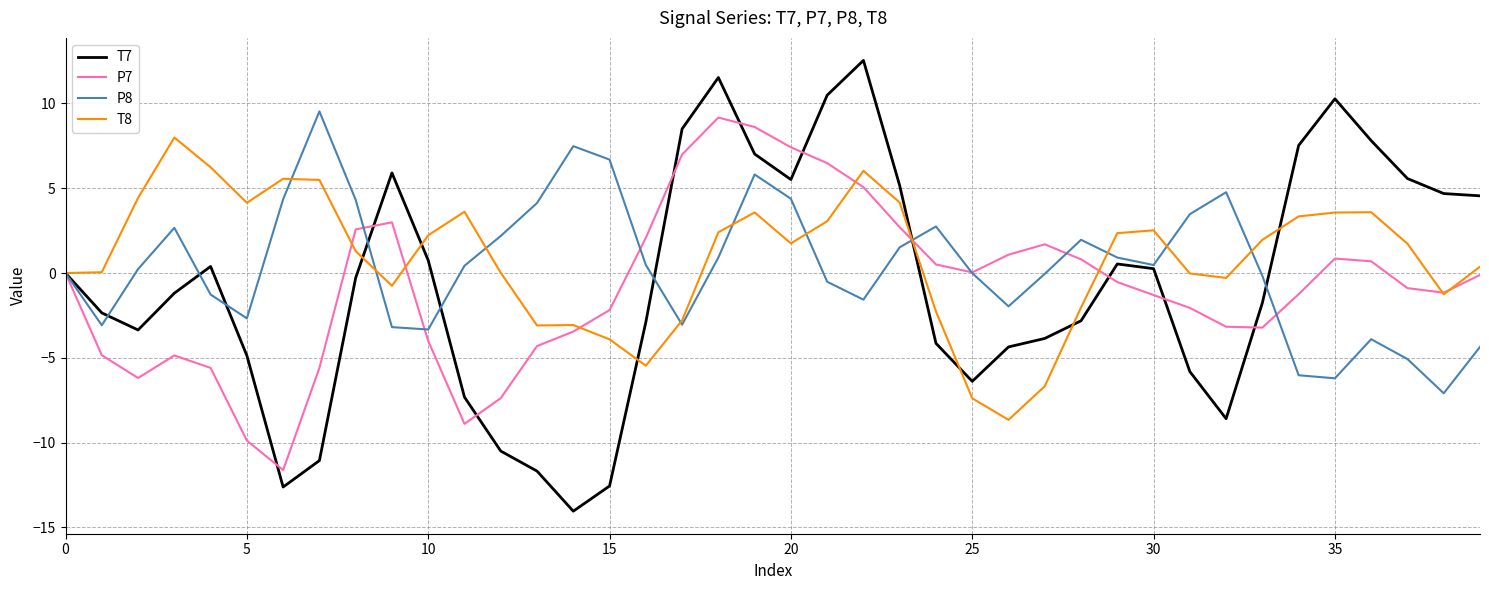

Which series has the widest spread of values?

T7